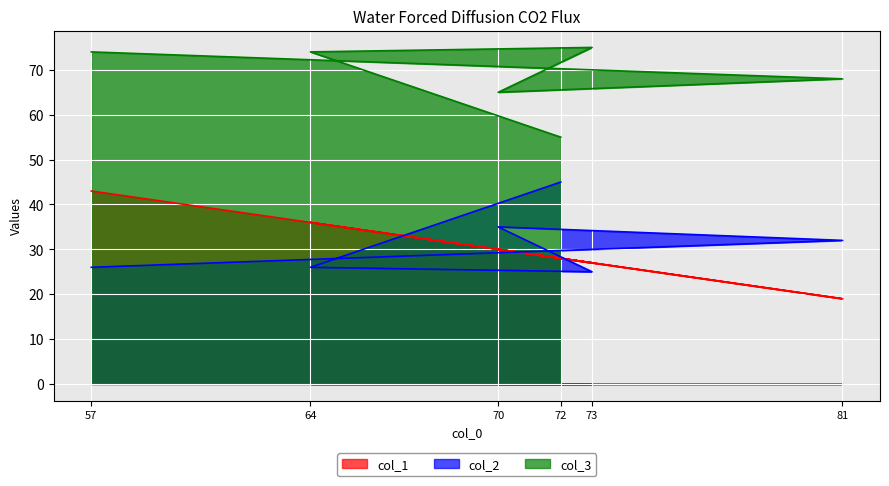

Reading left to right, what are all the values shown in this chart?

col_1: 43	19	30	27	36	28
col_2: 26	32	35	25	26	45
col_3: 74	68	65	75	74	55